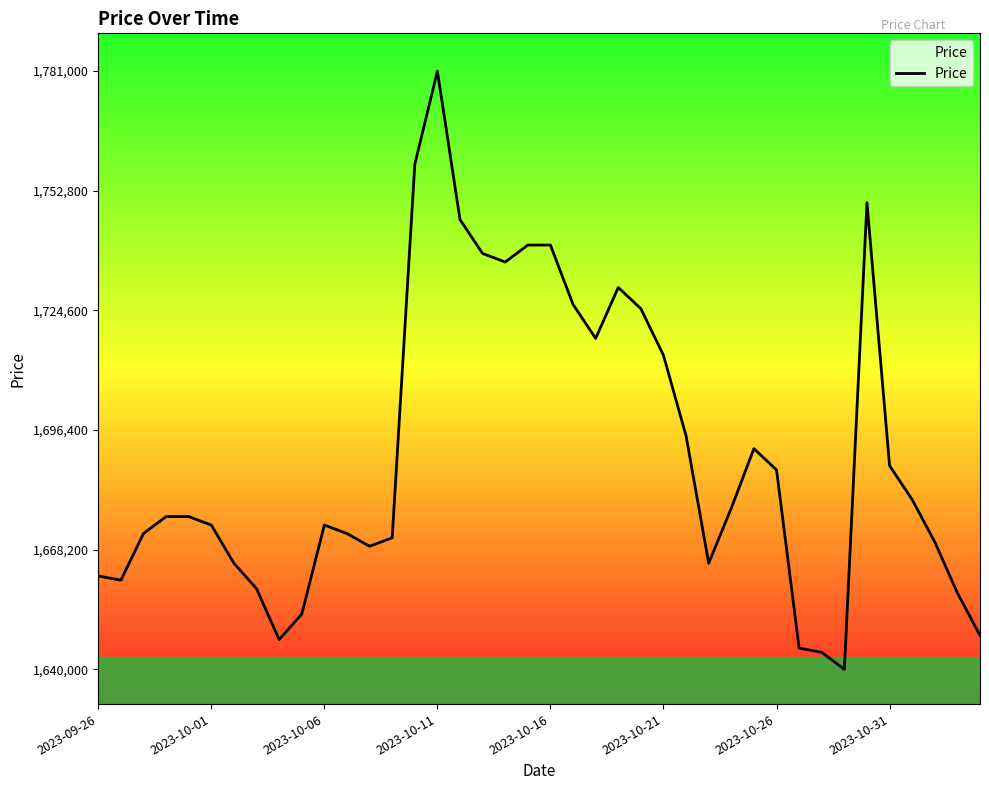

What is the minimum value shown in the chart?

1640000